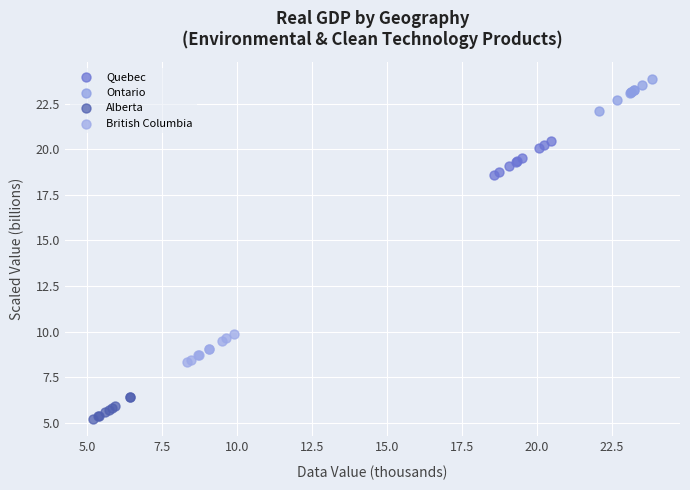

Which series reaches the minimum Y coordinate?

Alberta